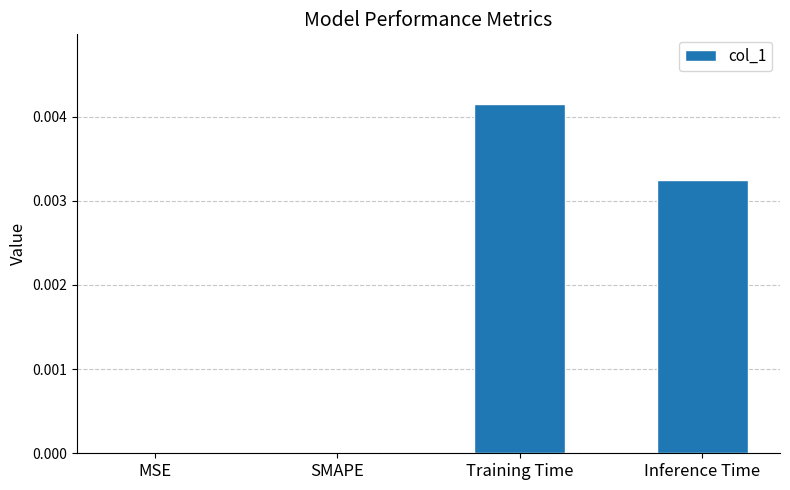

Are the bars grouped side by side (vs. stacked)?

No